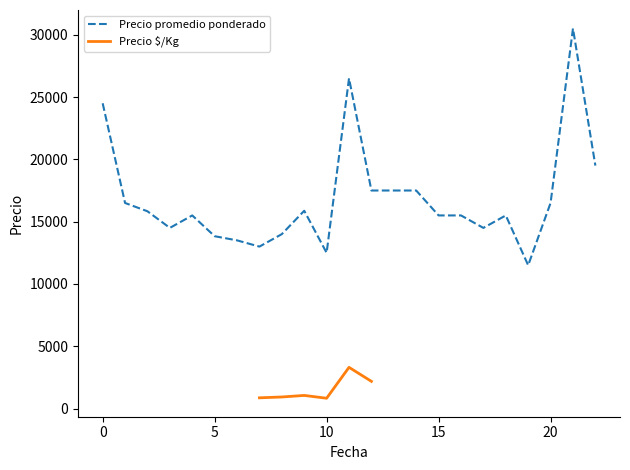

Which series has the widest spread of values?

Precio promedio ponderado